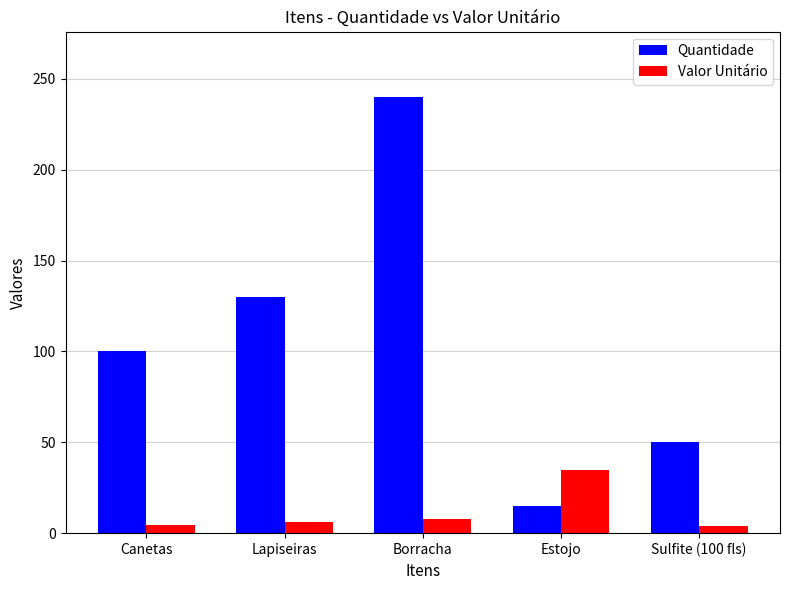

What is the total value across all series at Sulfite (100 fls)?

54.1